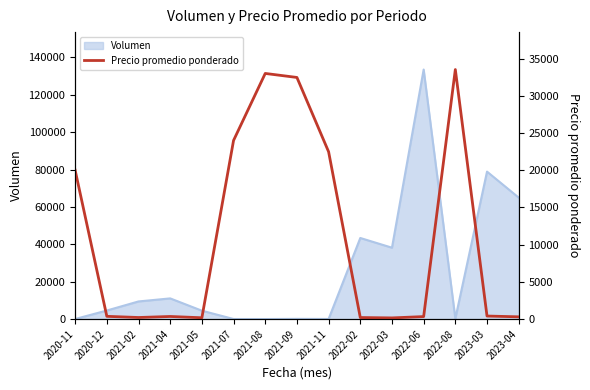

Which has a higher value, 2021-05 or 2020-12?

2020-12